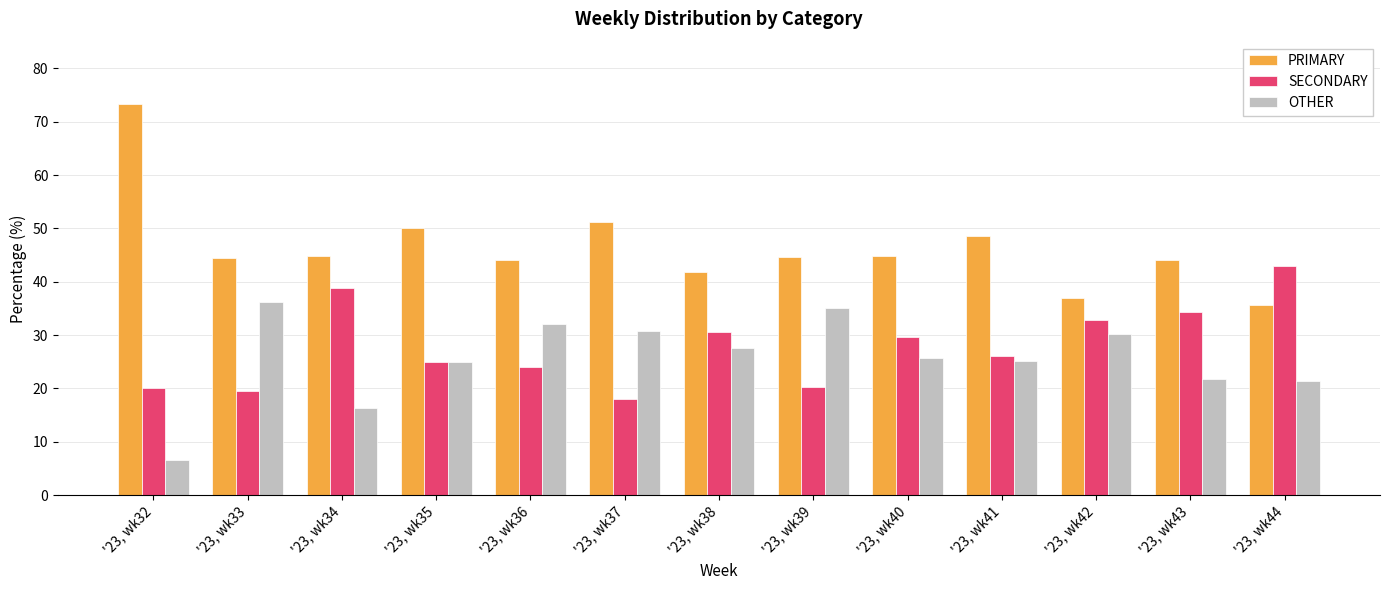

At which label is PRIMARY closest to 54?

'23, wk37